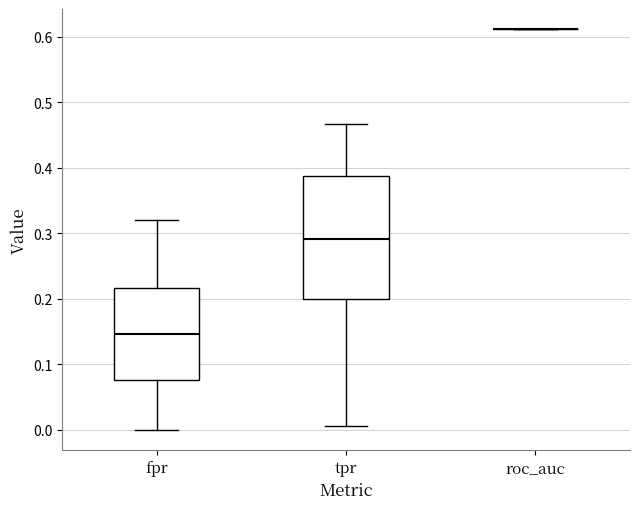

Which box is the tallest, from its lower edge to its upper edge?

tpr